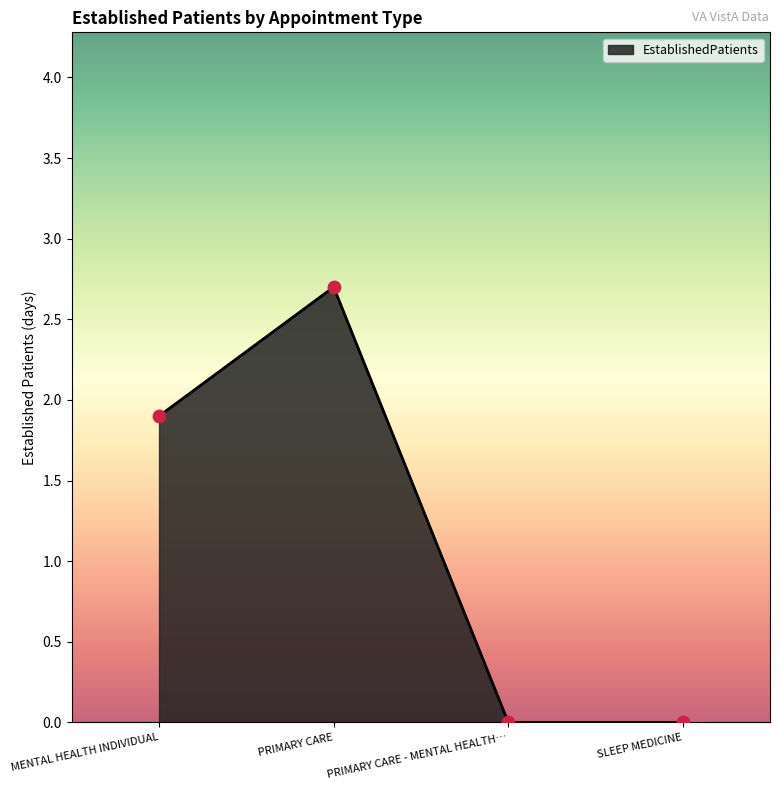

Which has a higher value, PRIMARY CARE - MENTAL HEALTH… or PRIMARY CARE?

PRIMARY CARE